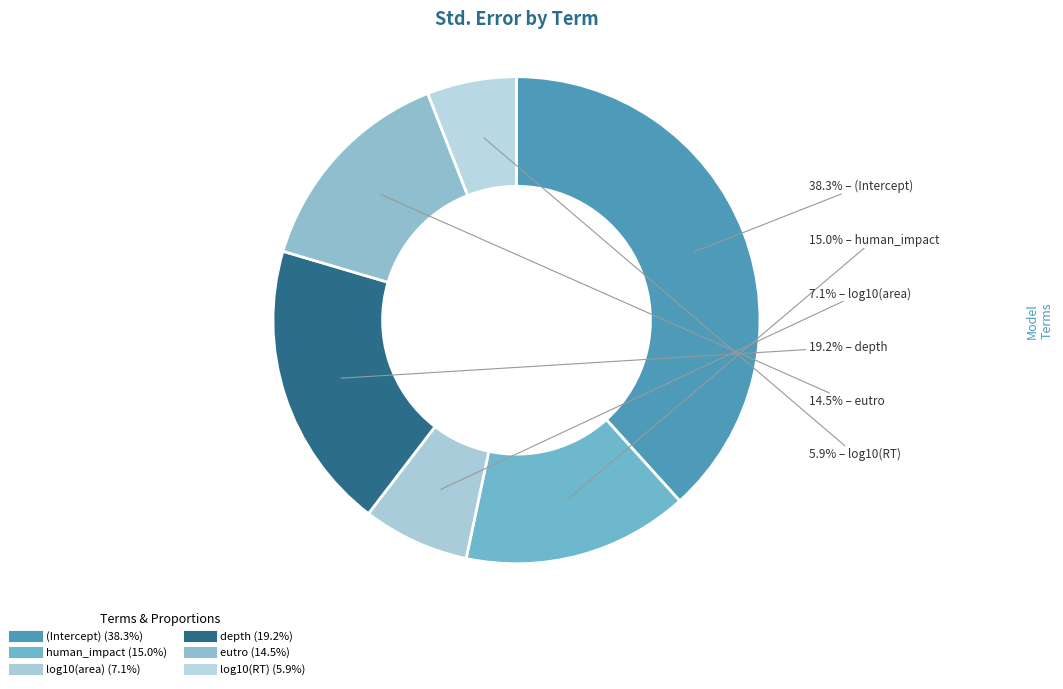

How many segments does this pie chart have?

6